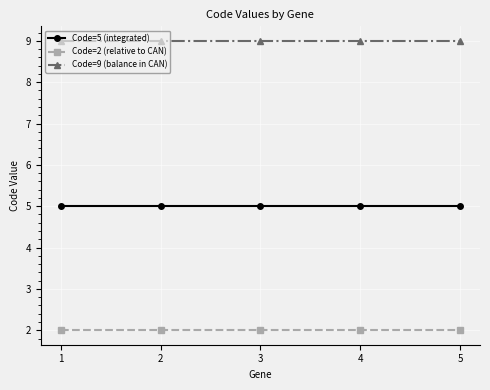

How many data points does each series have?

5